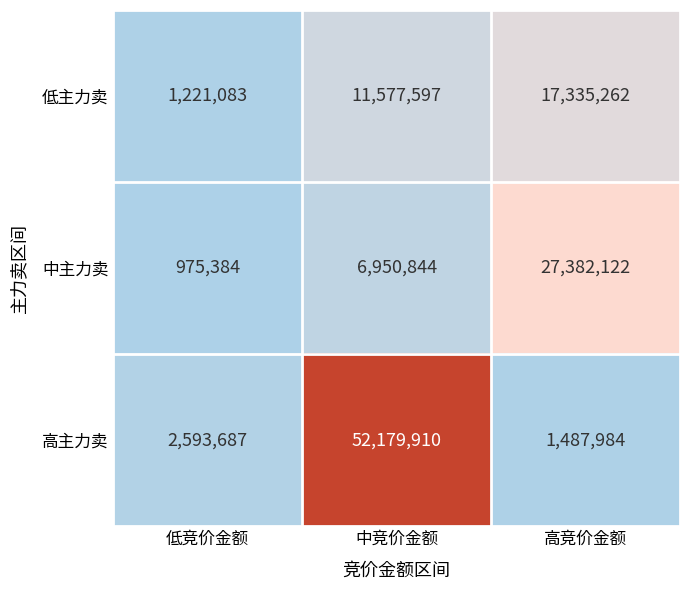

What is the difference between the highest and lowest values at 高竞价金额?

25894138